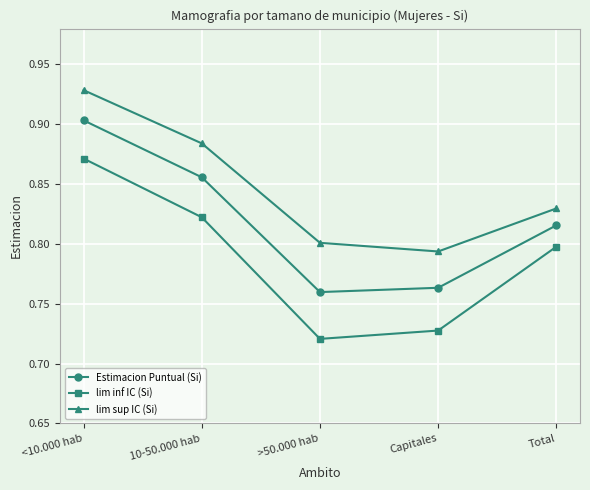

List the labels in order of lim sup IC (Si) value, largest first.

<10.000 hab, 10-50.000 hab, Total, >50.000 hab, Capitales